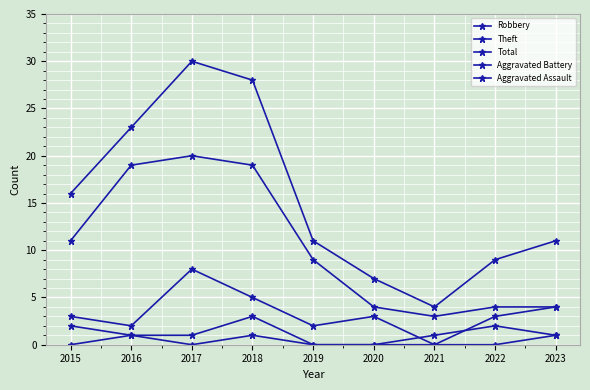

What is the value of the Aggravated Battery point at the 9th from the left?

1